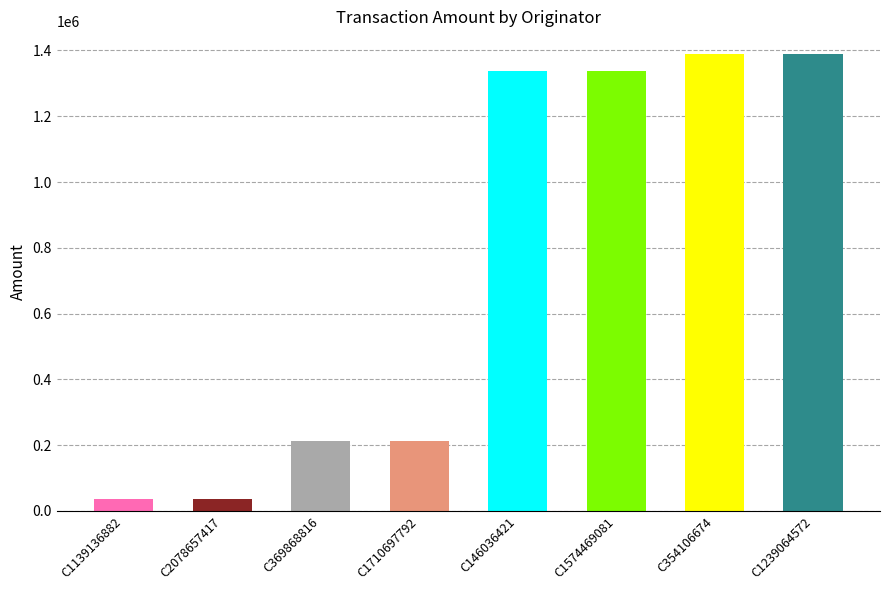

What is the difference between the maximum and second lowest values?

1353015.7